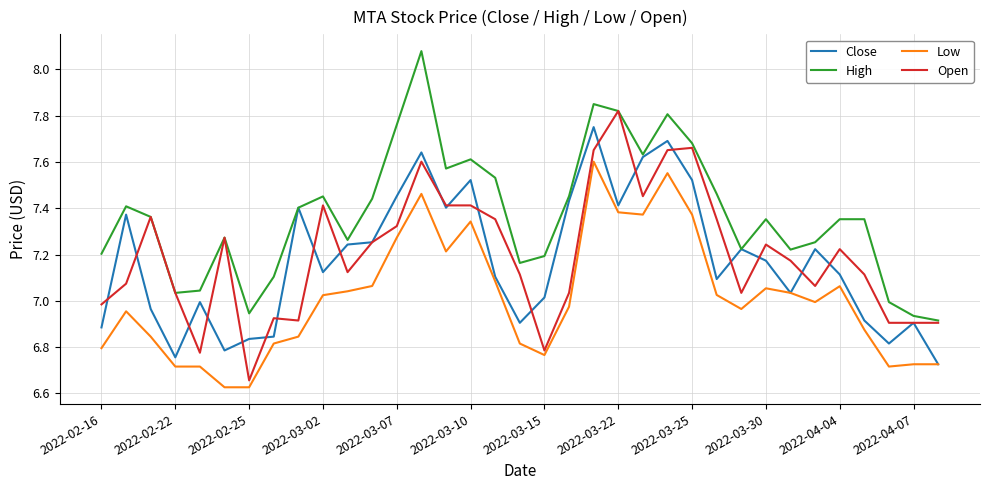

True or false: High and Low intersect in this chart.

False